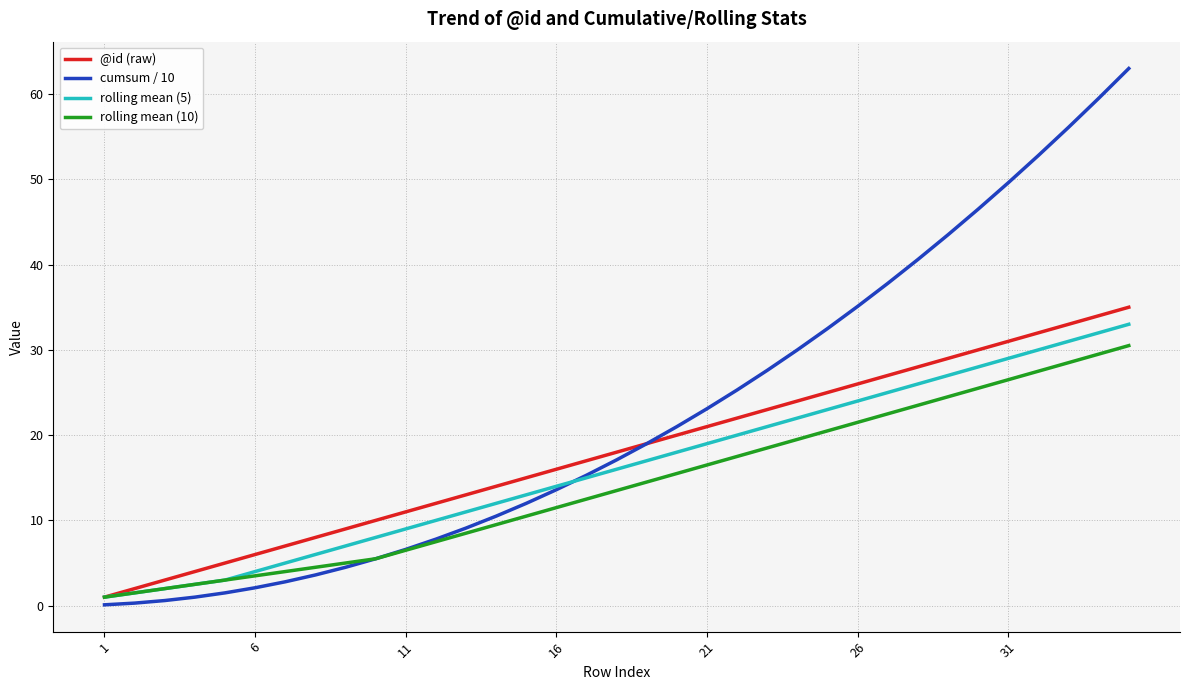

Count the number of categories in the chart.

35